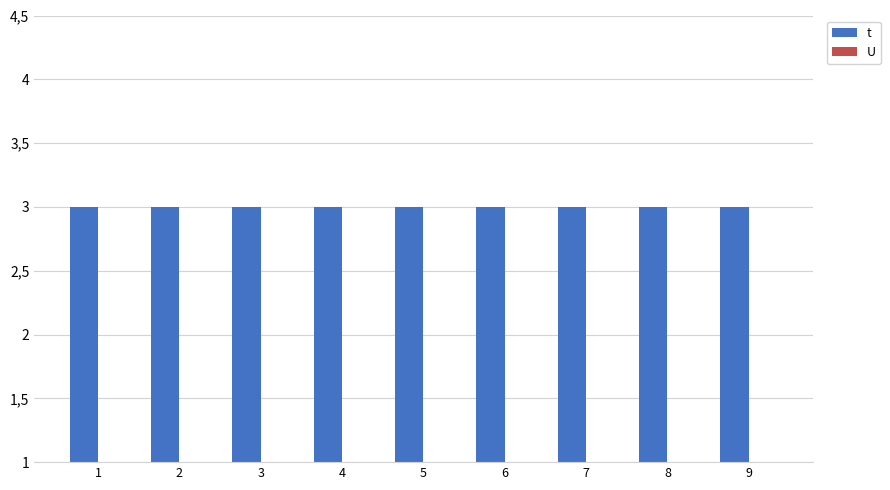

Is it true that t equals 3 at 3?

True